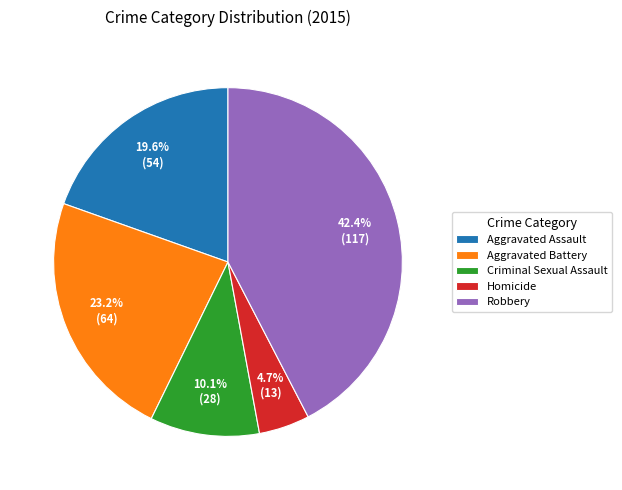

Count the number of slices in the pie.

5